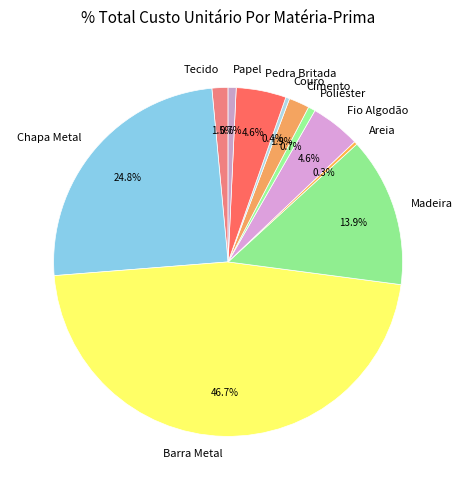

How many segments does this pie chart have?

11